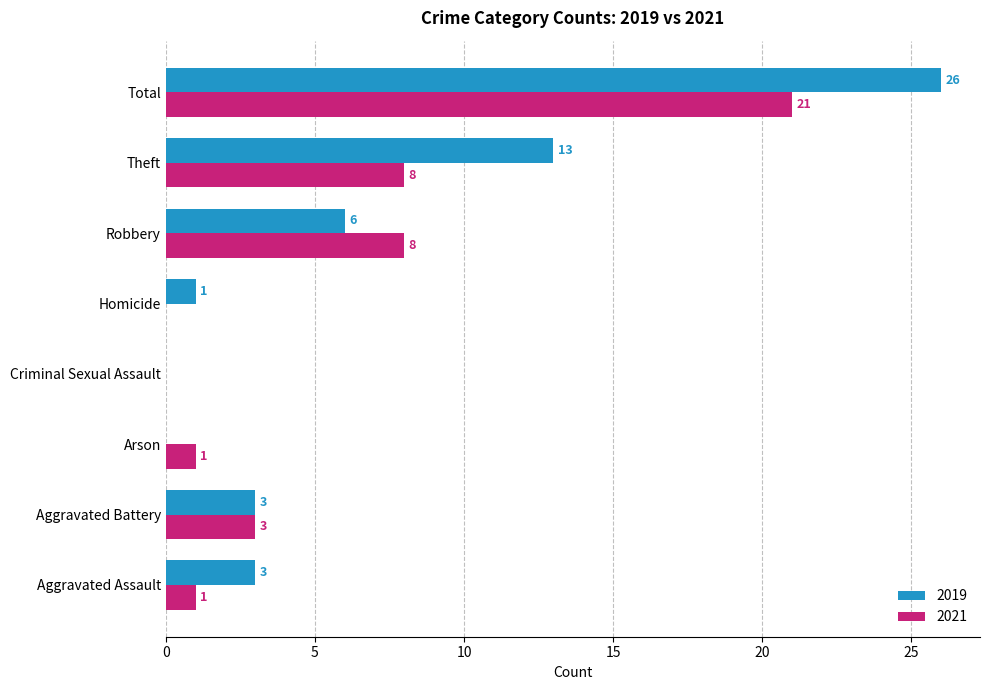

How many series are shown in this chart?

2